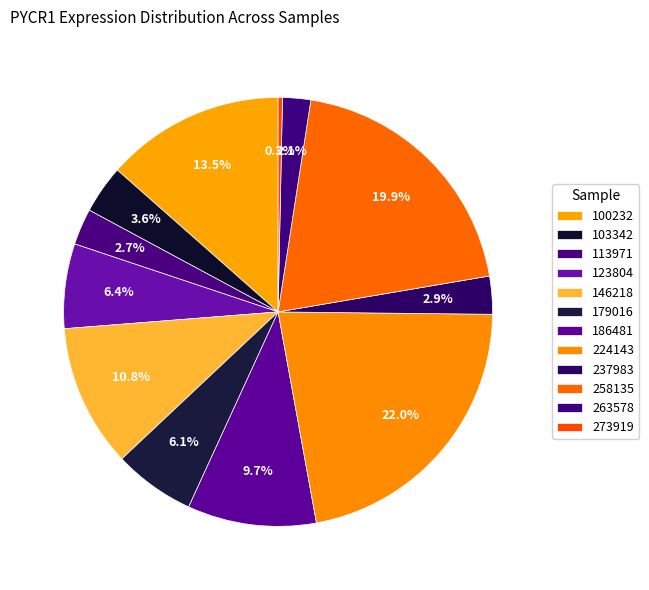

To the nearest percent, what is the combined percentage of 179016 and 263578?

8%